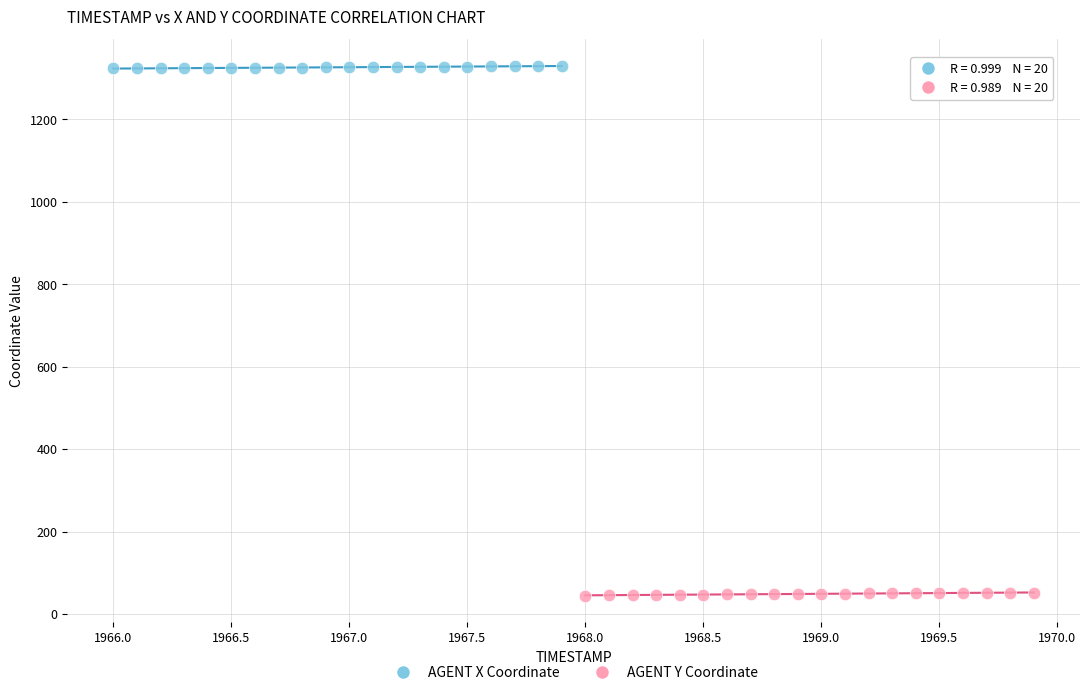

What are all the series names shown in the legend?

AGENT X Coordinate, AGENT Y Coordinate